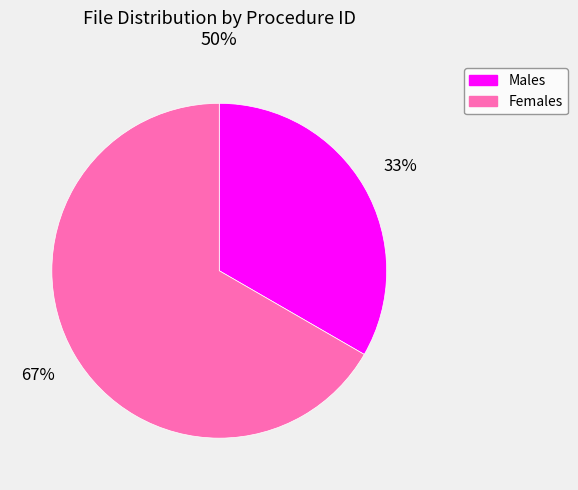

What is the largest slice in the pie chart?

Females